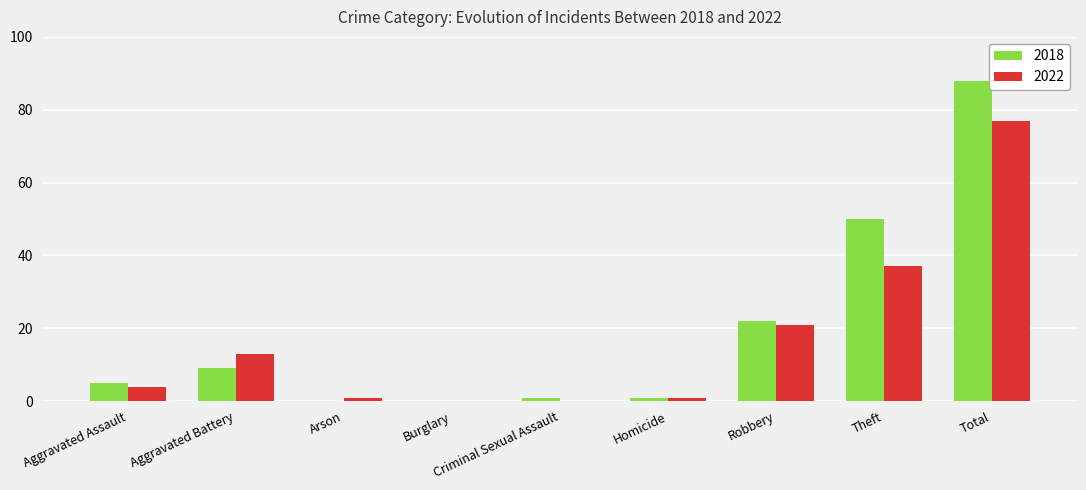

What are all the series names shown in the legend?

2018, 2022